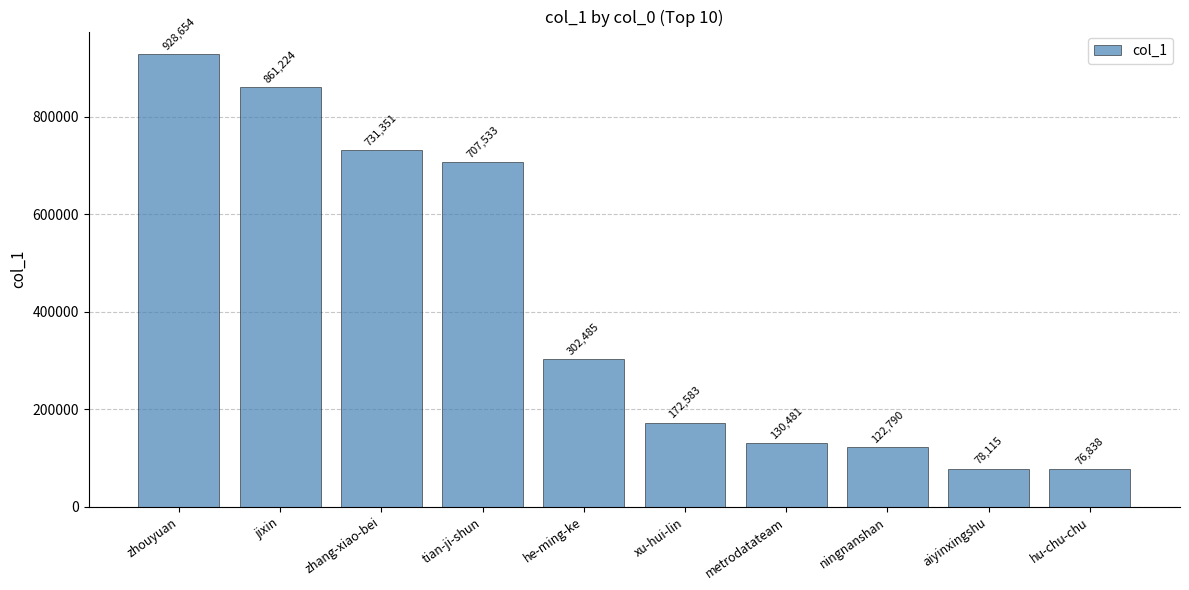

How many values are below 302485?

5